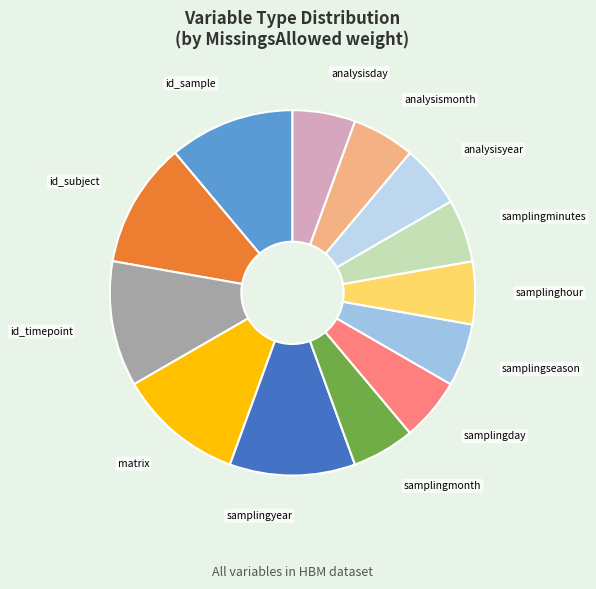

True or false: analysisday accounts for 6% of the total.

True